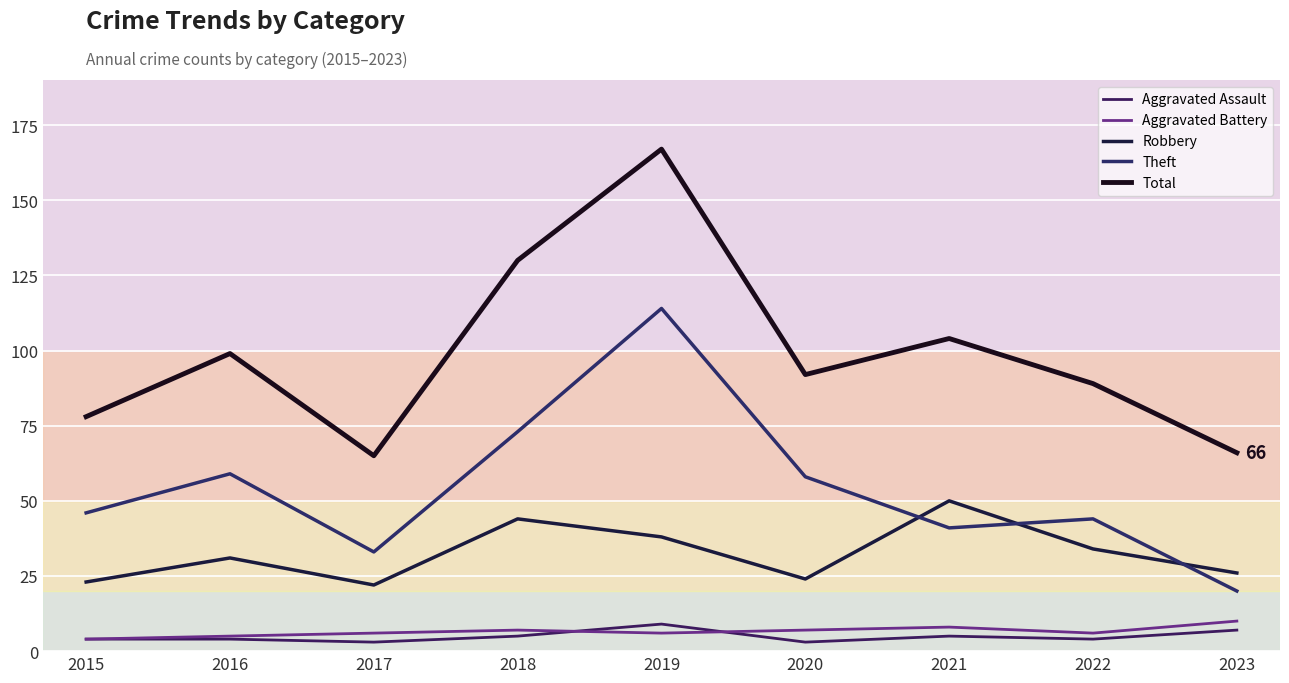

At which label is Robbery closest to 36?

2019